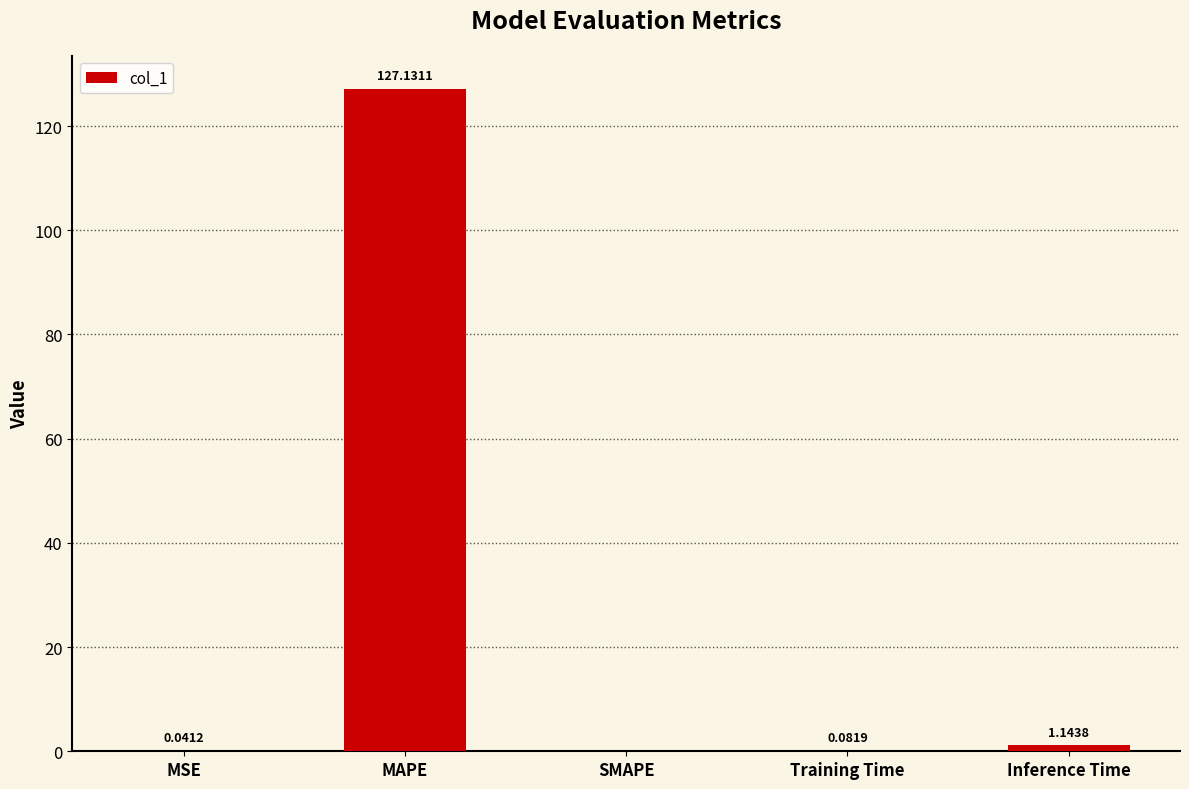

Which category has the highest value across all series?

MAPE